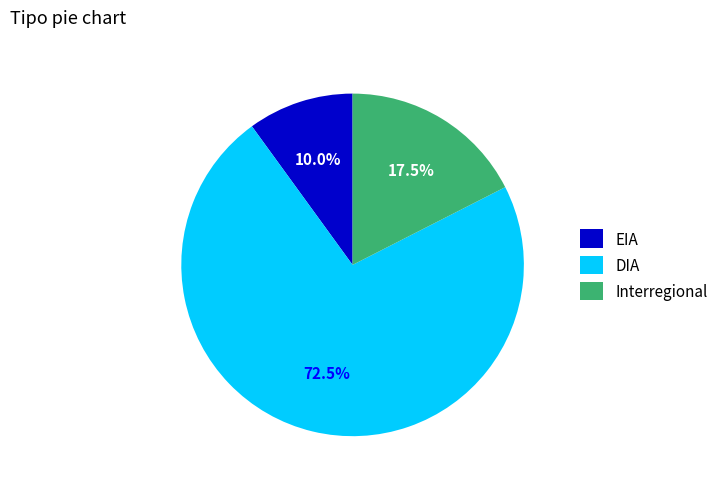

Which has a higher value, DIA or EIA?

DIA